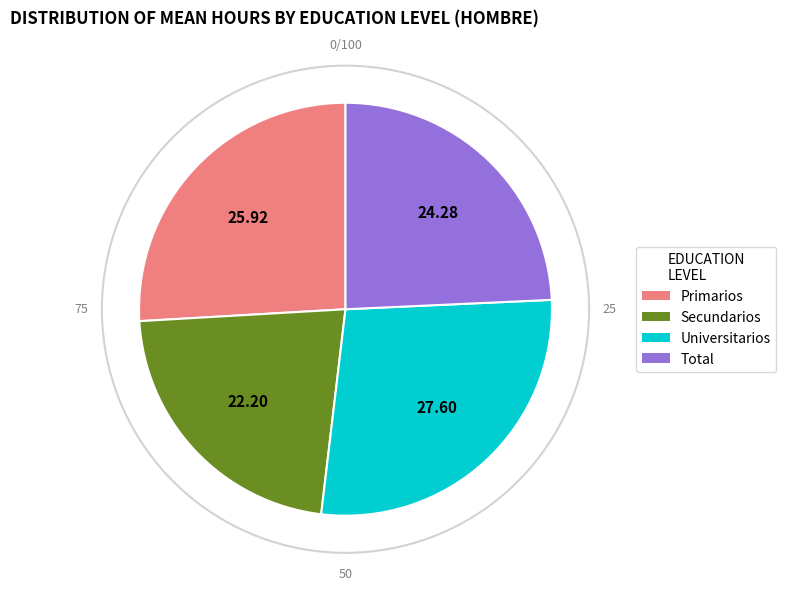

What percentage is the Secundarios slice, to the nearest percent?

22%